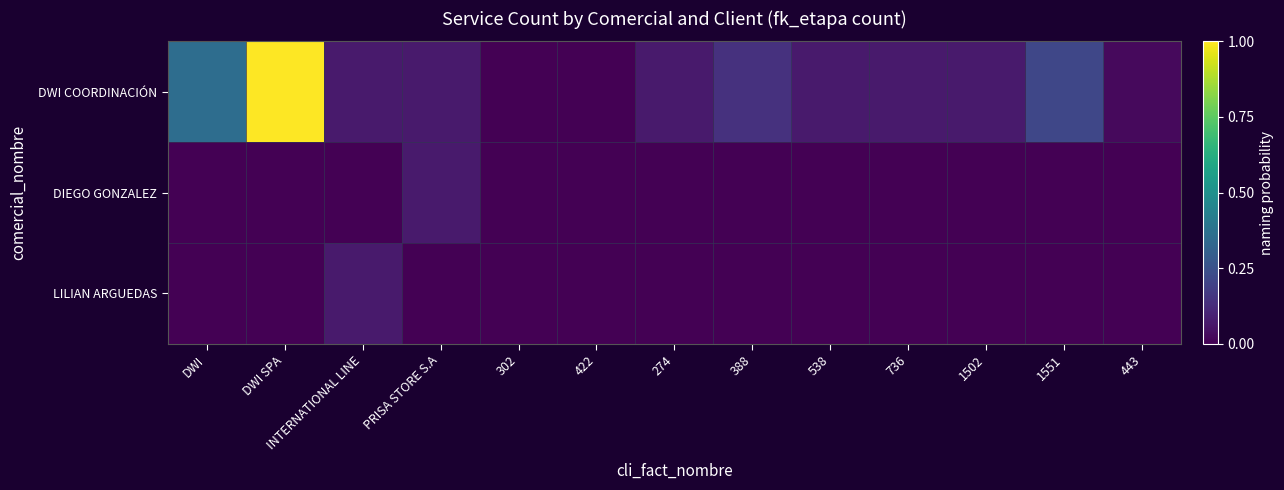

Which has a higher value, INTERNATIONAL LINE or 538?

INTERNATIONAL LINE